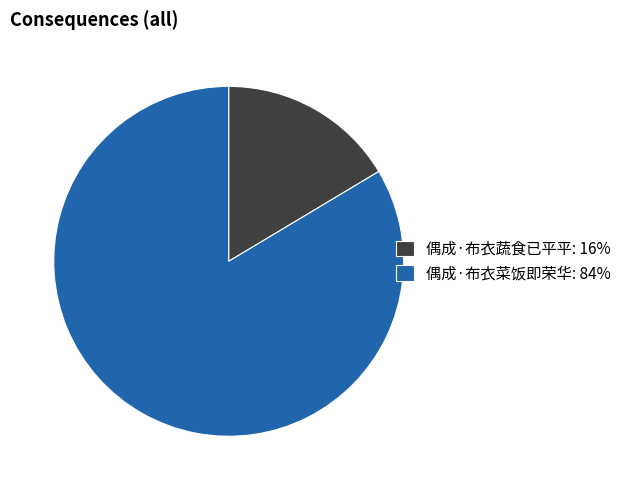

True or false: 偶成·布衣蔬食已平平 accounts for 16% of the total.

True